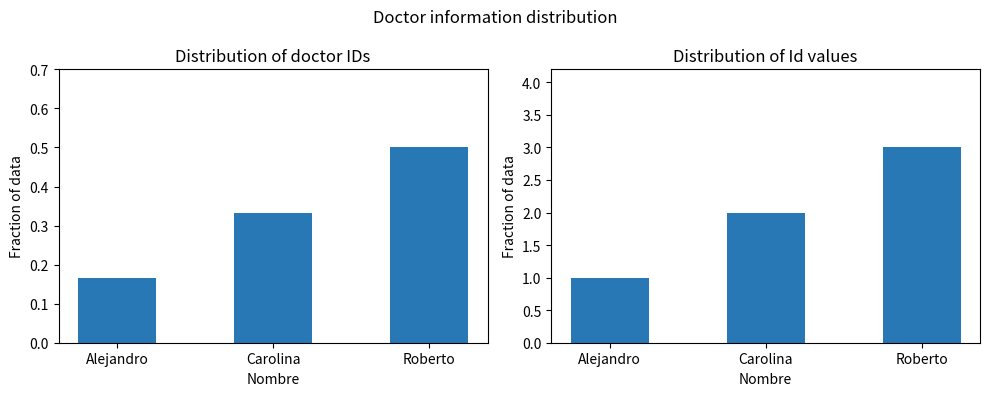

What is the change in value from Alejandro to Roberto?

+2